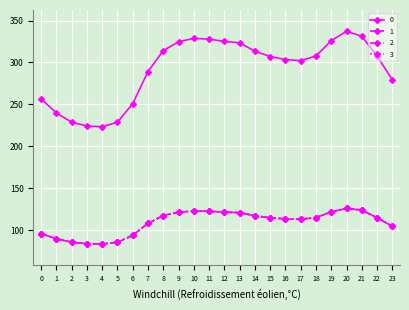

What is the value of the 3 point at the 11th from the left?

122.7